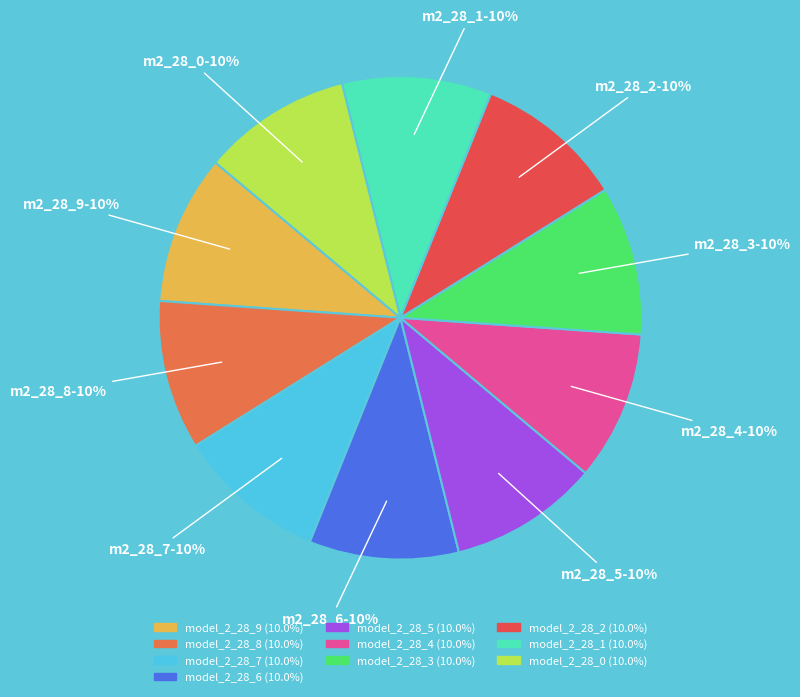

The model_2_28_0 slice represents 10% of the pie. True or false?

True